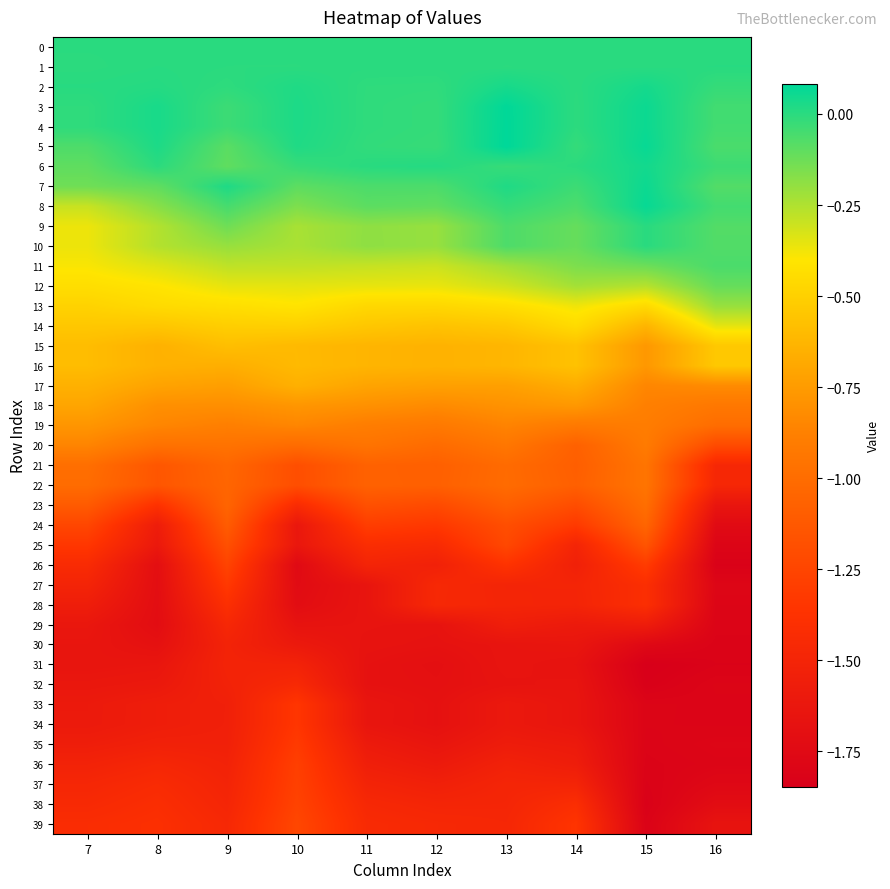

What is the total value across all series at 9?

-32.8